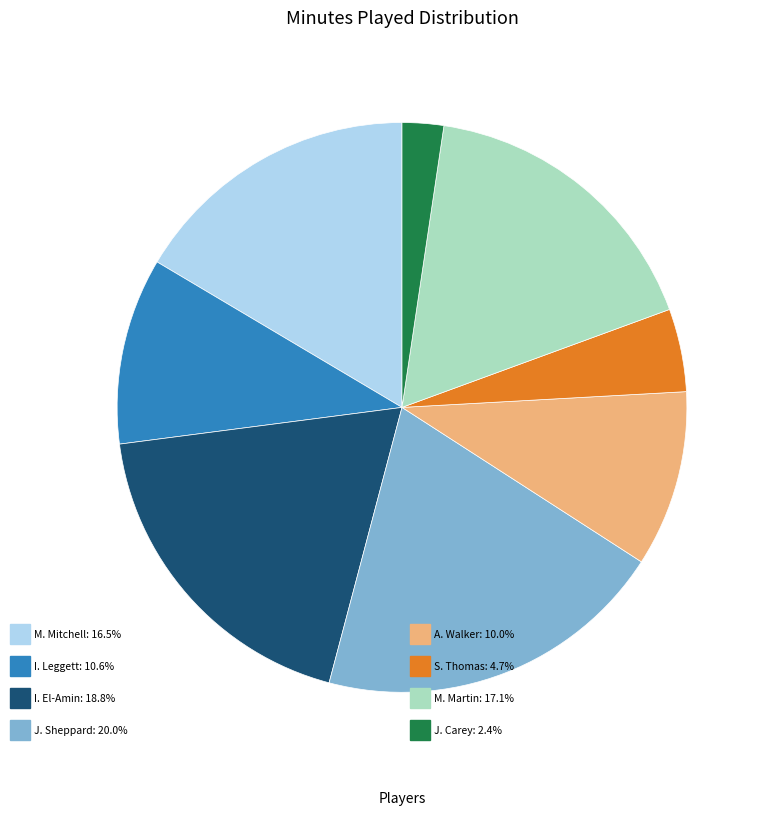

Is there a majority slice in this chart?

No